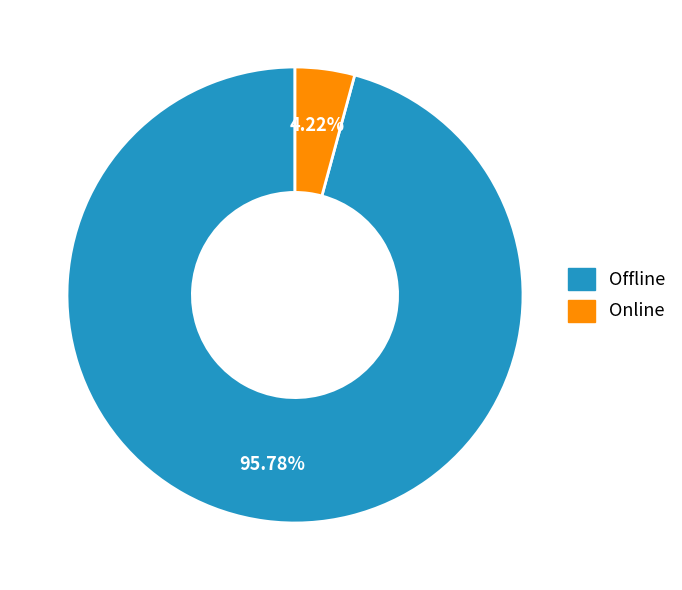

Which slice is the largest?

Offline